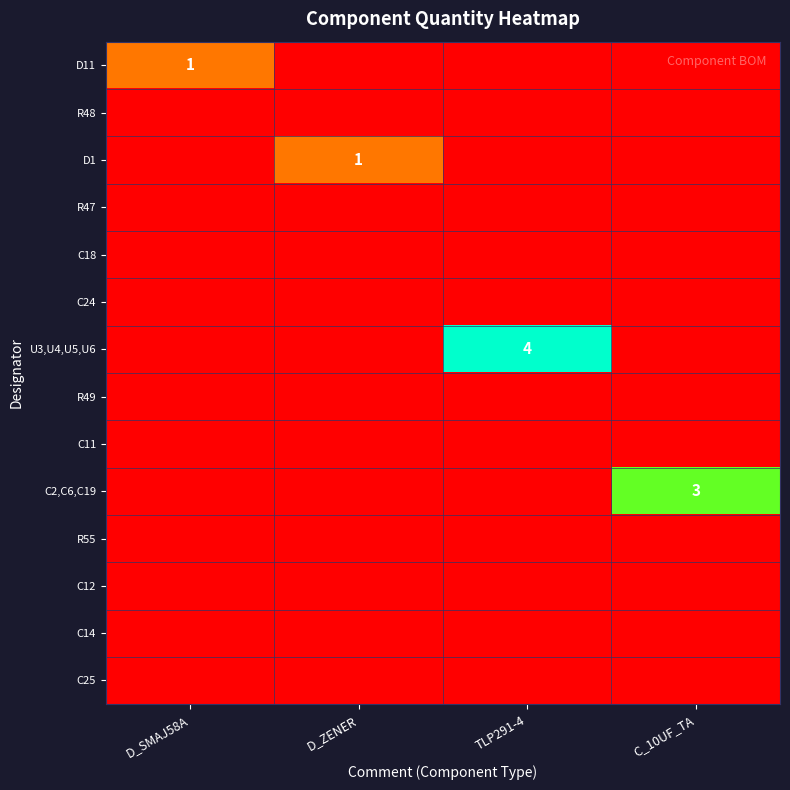

Which category has the lowest value across all series?

D_ZENER